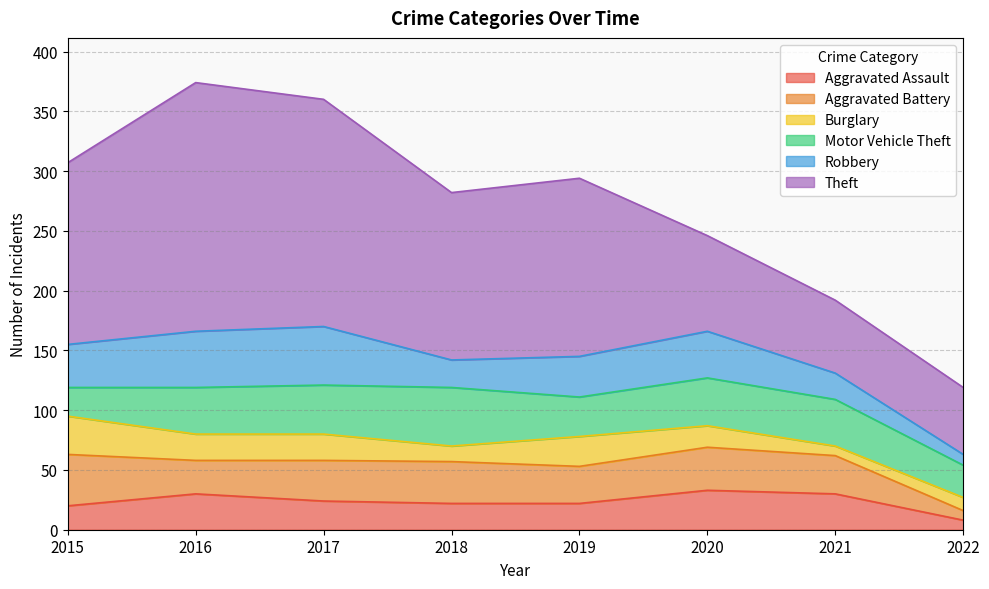

How many times do Aggravated Battery and Burglary cross each other?

1